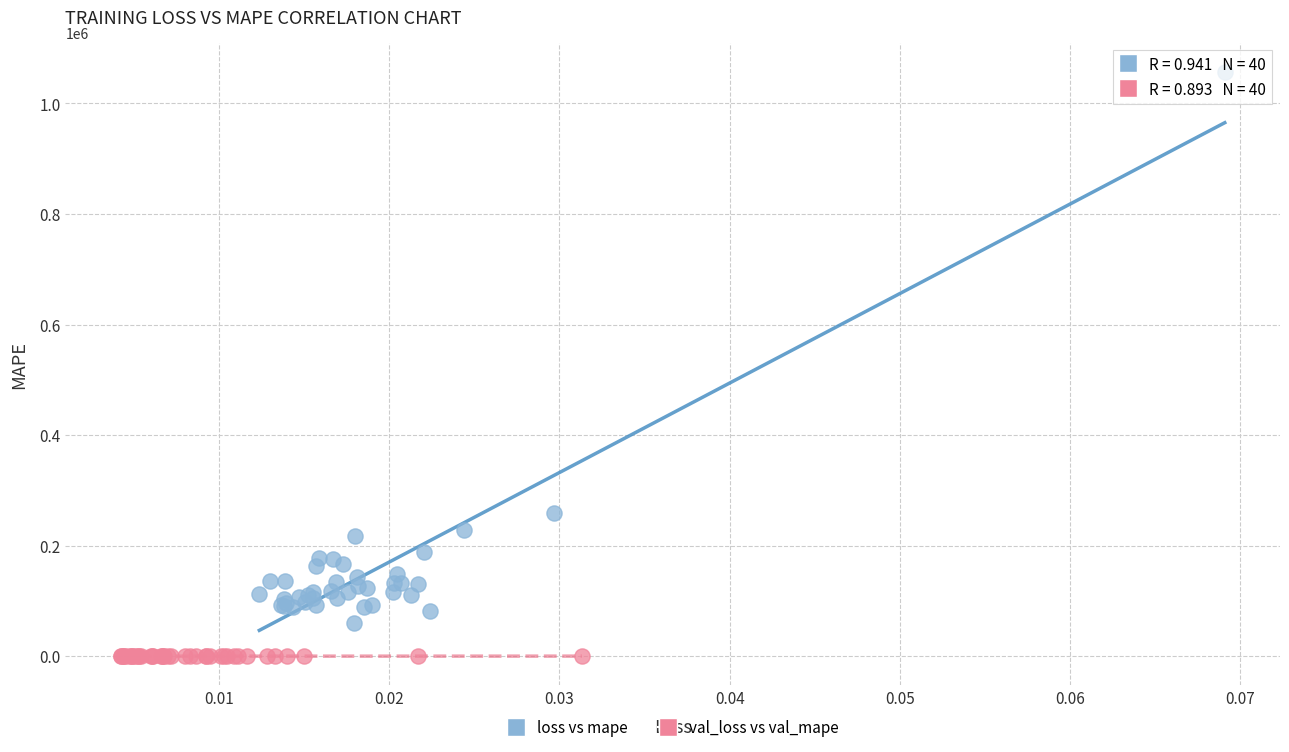

Which series contains the highest Y value?

loss vs mape